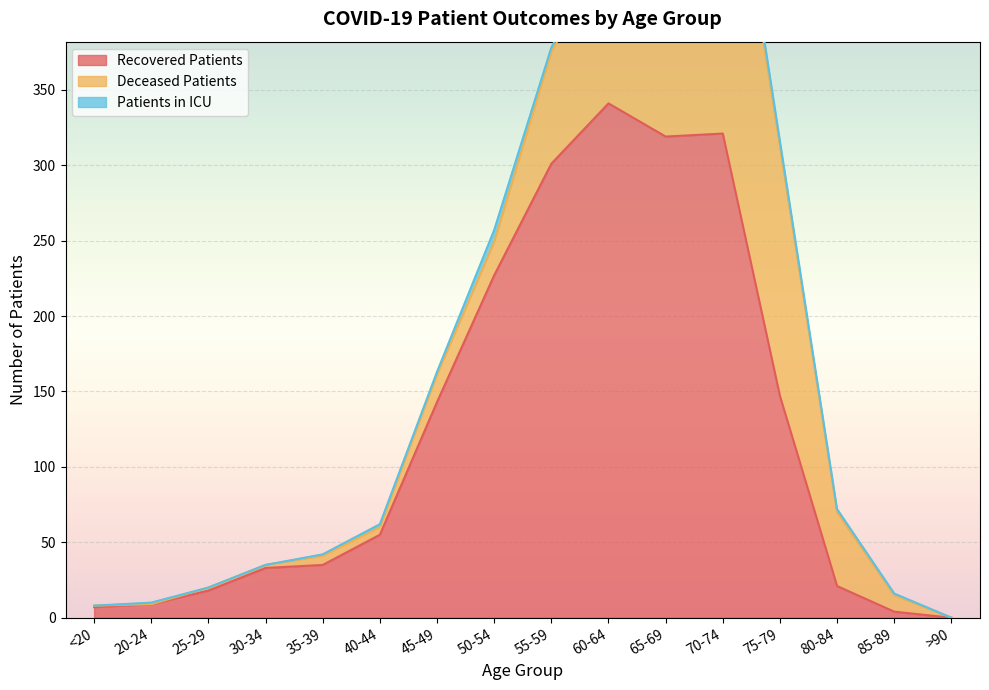

Rank the series at 30-34 from highest to lowest value.

recovered_patients, deceased_patients, patients_in_icu